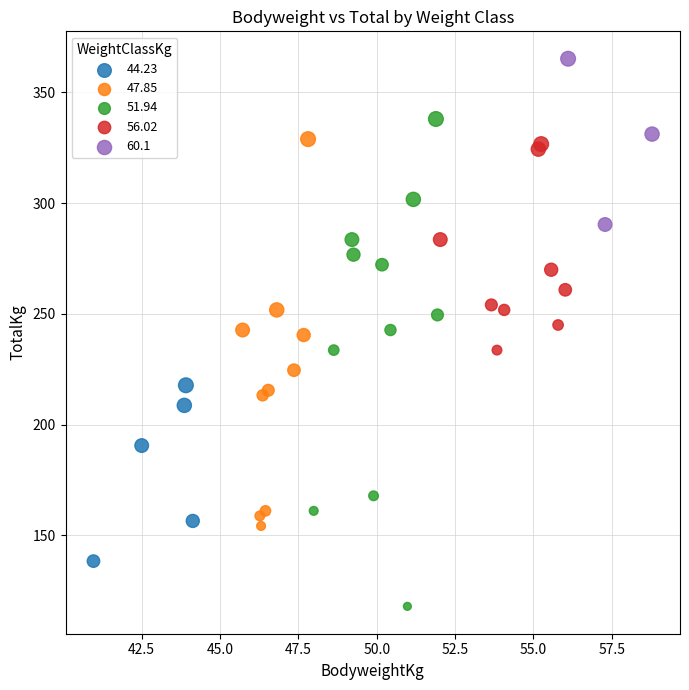

Which series contains the highest Y value?

60.1